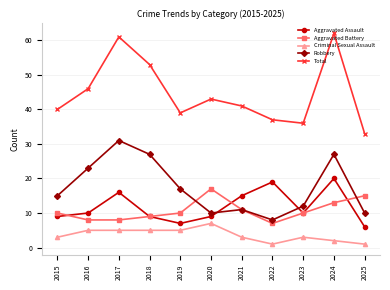

At which label is Aggravated Battery closest to 12?

2021